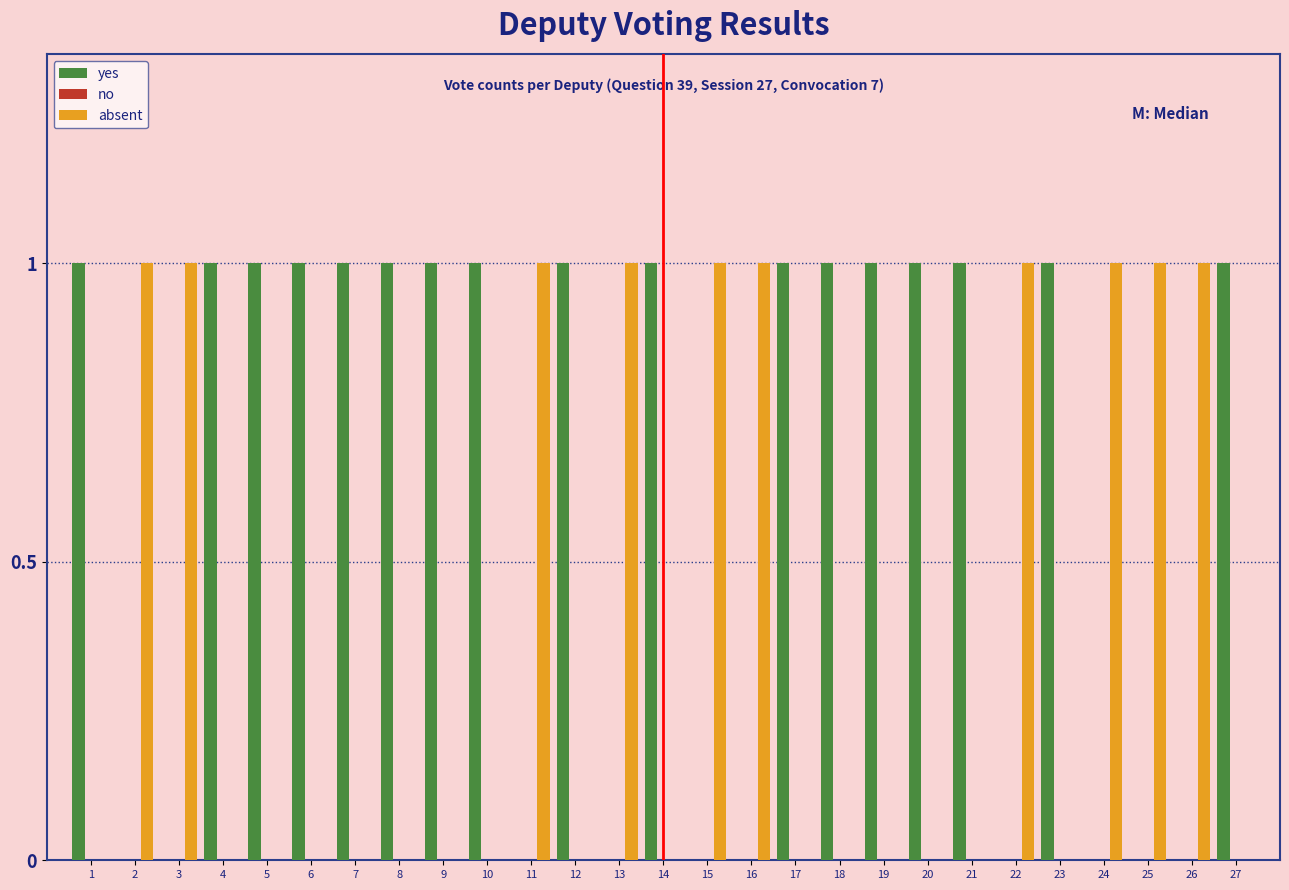

Which series has the largest total across all categories?

yes